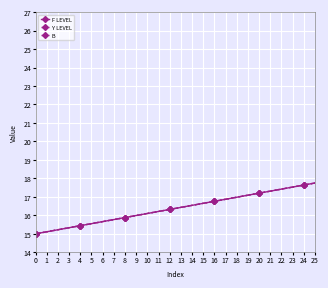

Which series has the largest total across all categories?

F LEVEL